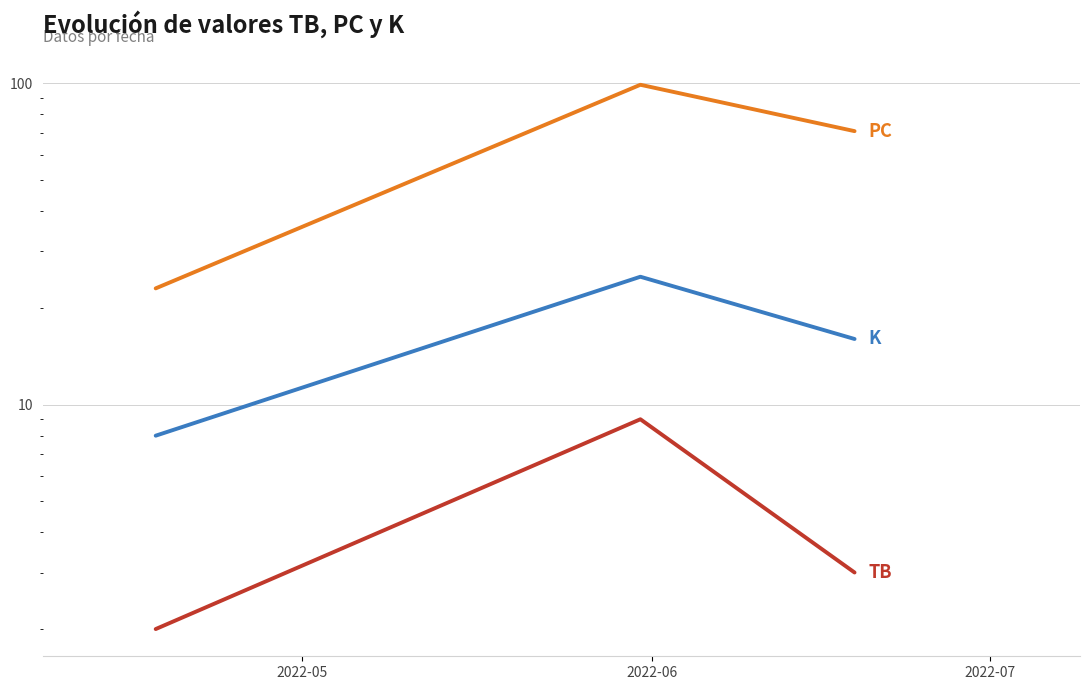

Which series has the largest total across all categories?

PC